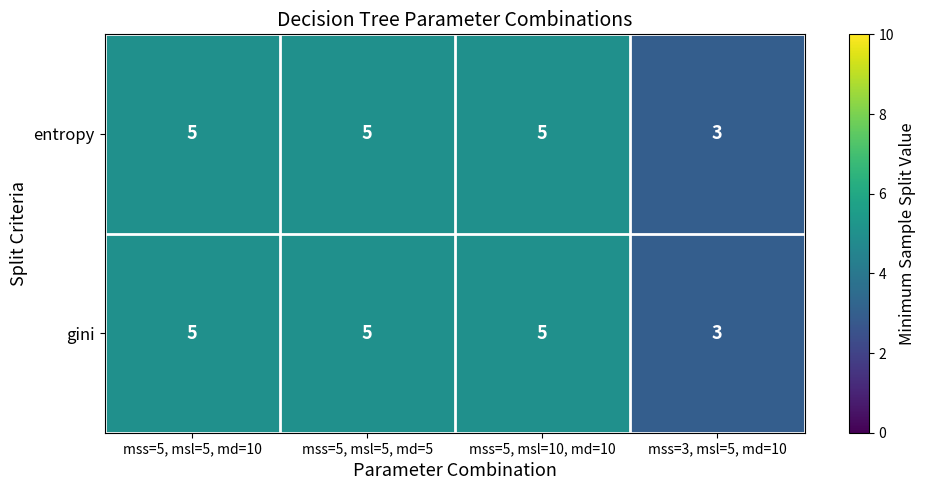

At which category does the chart reach its minimum across all series?

mss=3, msl=5, md=10